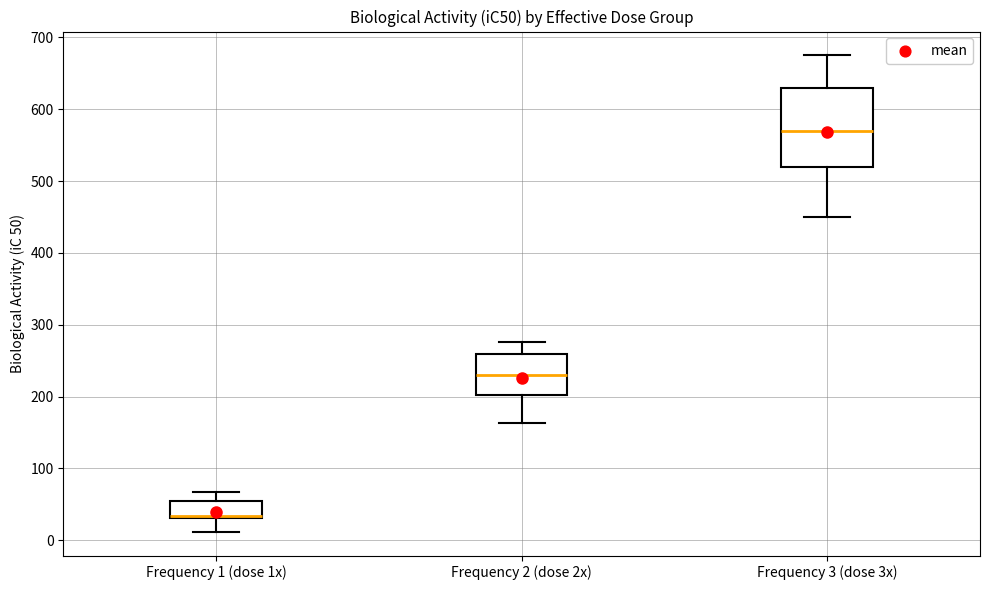

Where is the upper edge of the box for Frequency 1 (dose 1x) on the y-axis? The values are not printed on the chart, so give them approximately, as read against the axis.

60